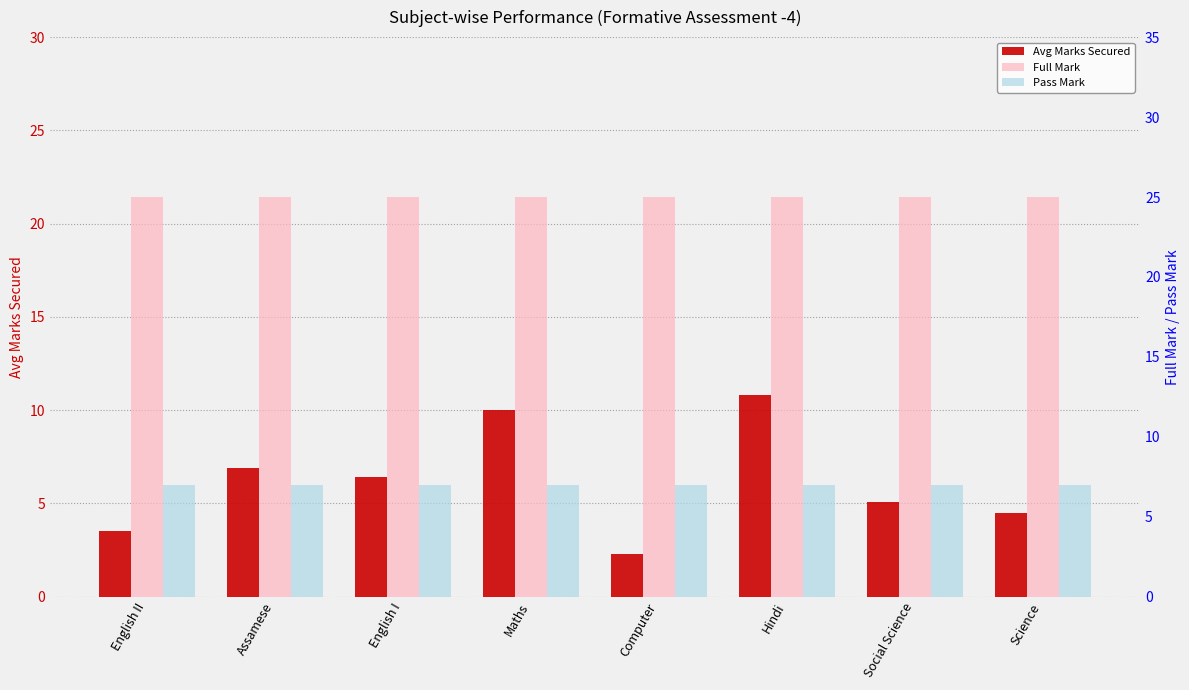

True or false: Avg Marks Secured has a value of 10.0 at Maths.

True